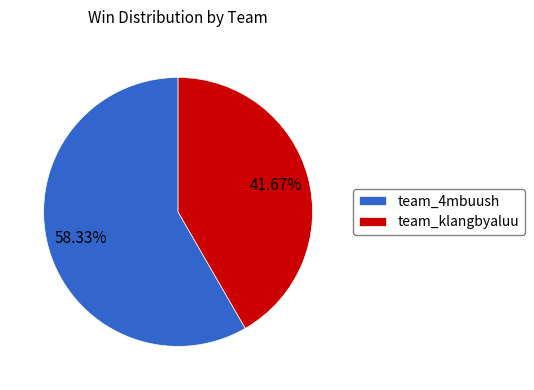

Rank the categories by value from highest to lowest.

team_4mbuush, team_klangbyaluu